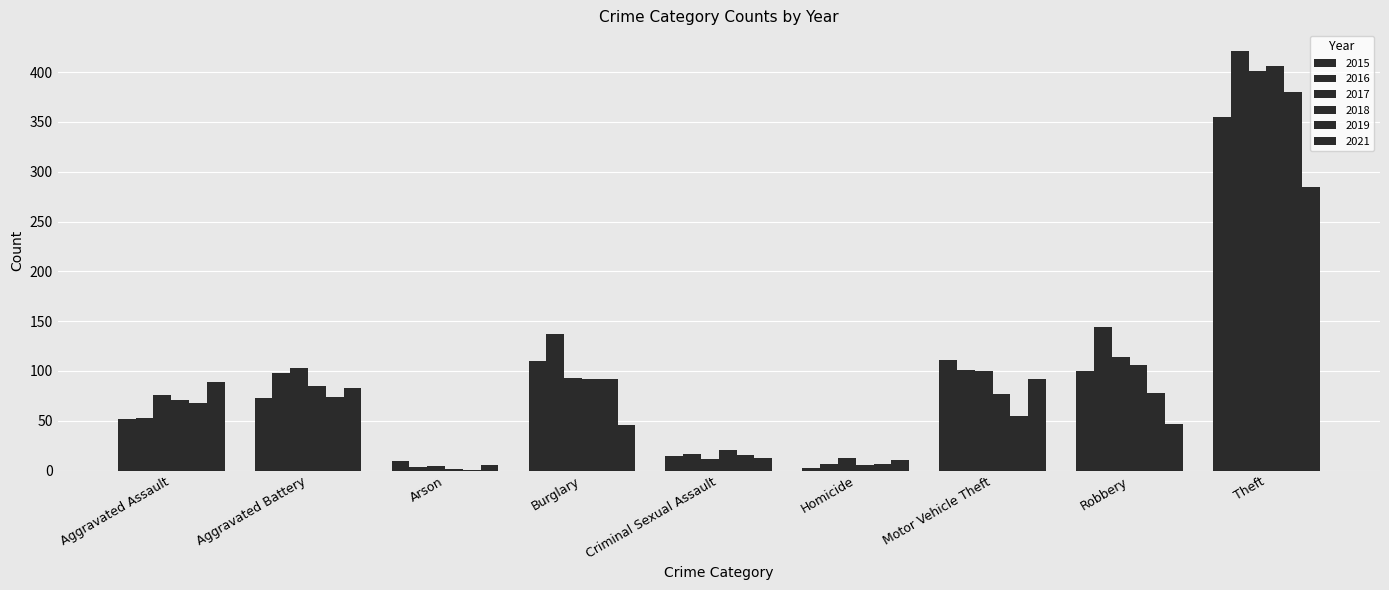

How many series are shown in this chart?

6